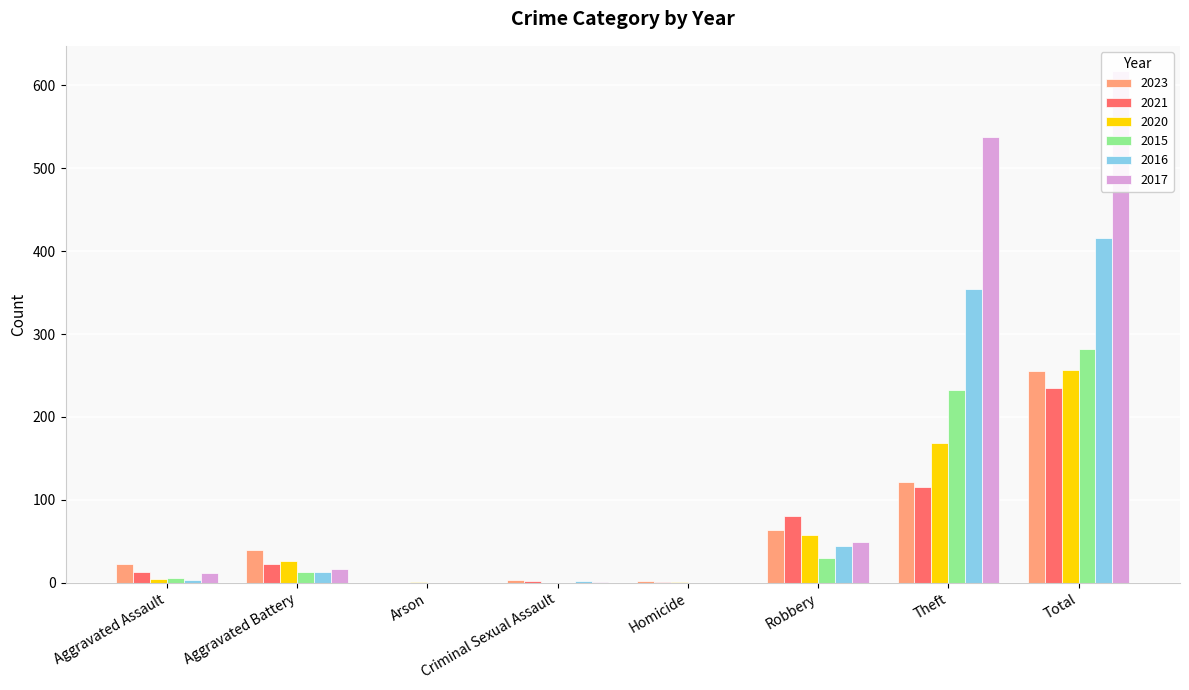

Is the value of 2015 at Criminal Sexual Assault greater than the value of 2016 at Robbery?

No